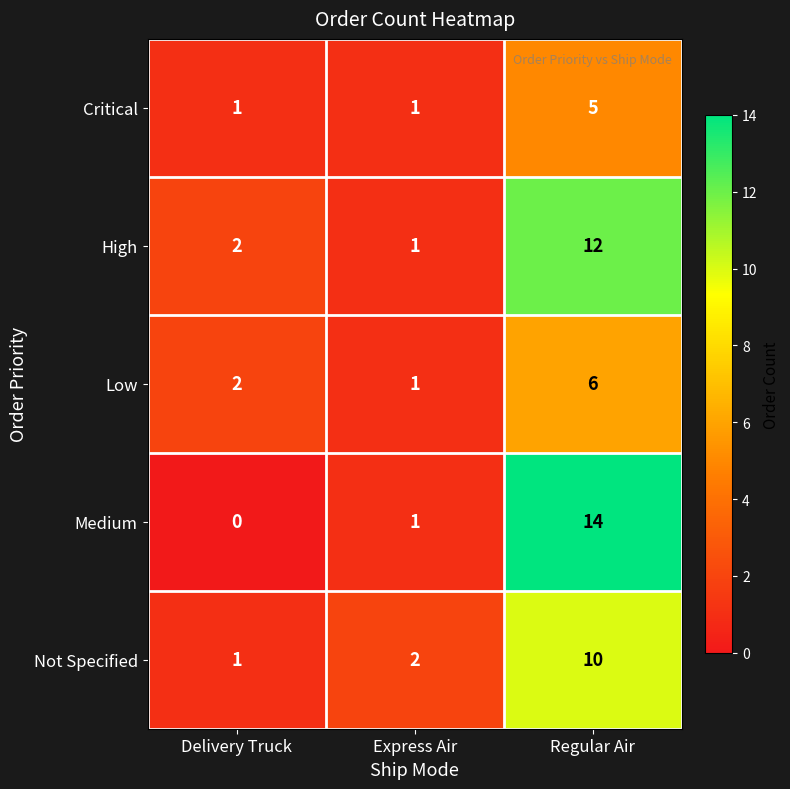

Reading right to left, extract all data points from this chart.

Critical: 5	1	1
High: 12	1	2
Low: 6	1	2
Medium: 14	1	0
Not Specified: 10	2	1